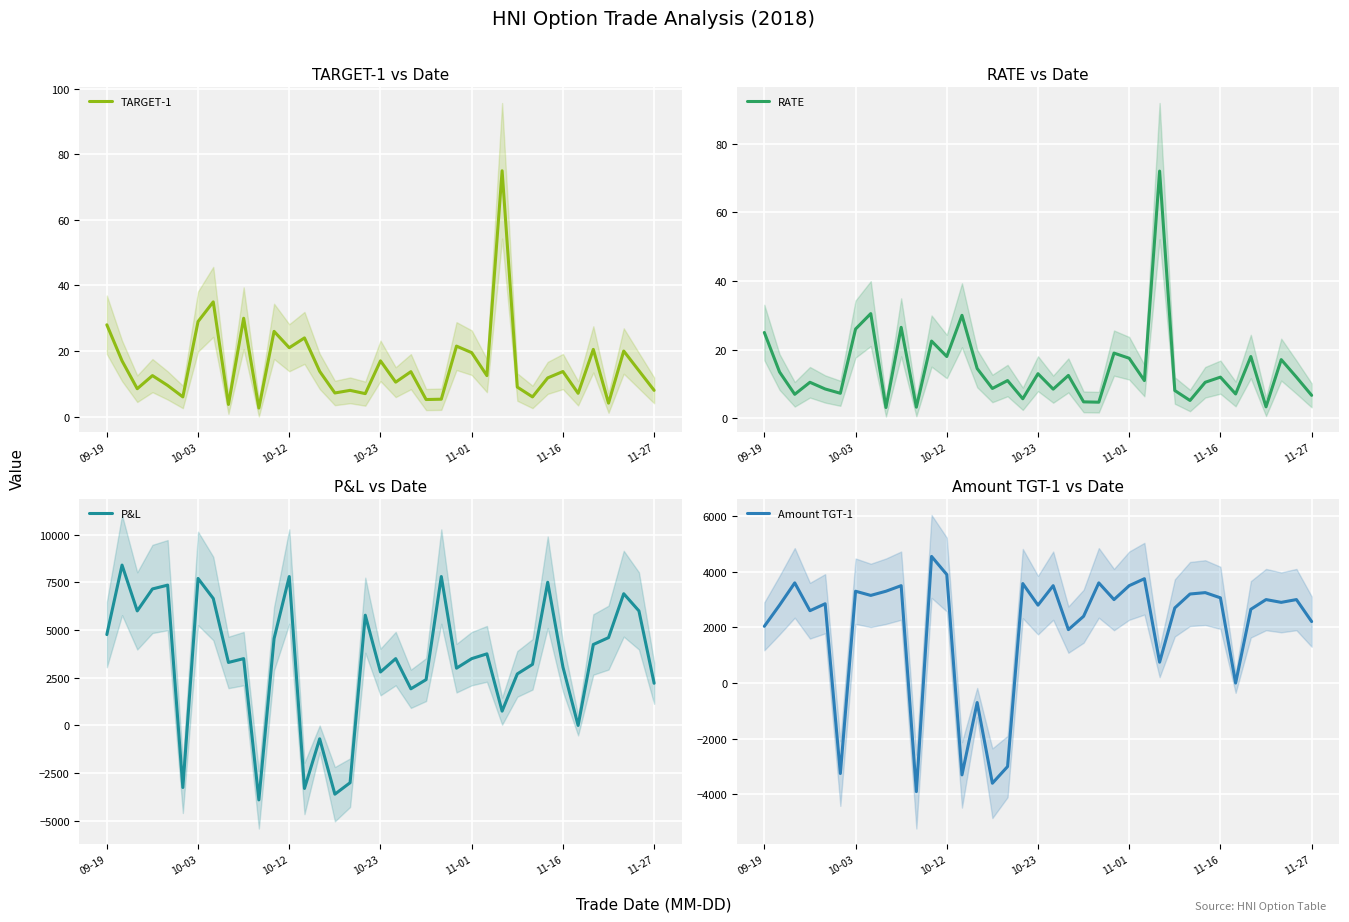

What are all the series names shown in the legend?

TARGET-1, RATE, P&L, Amount TGT-1